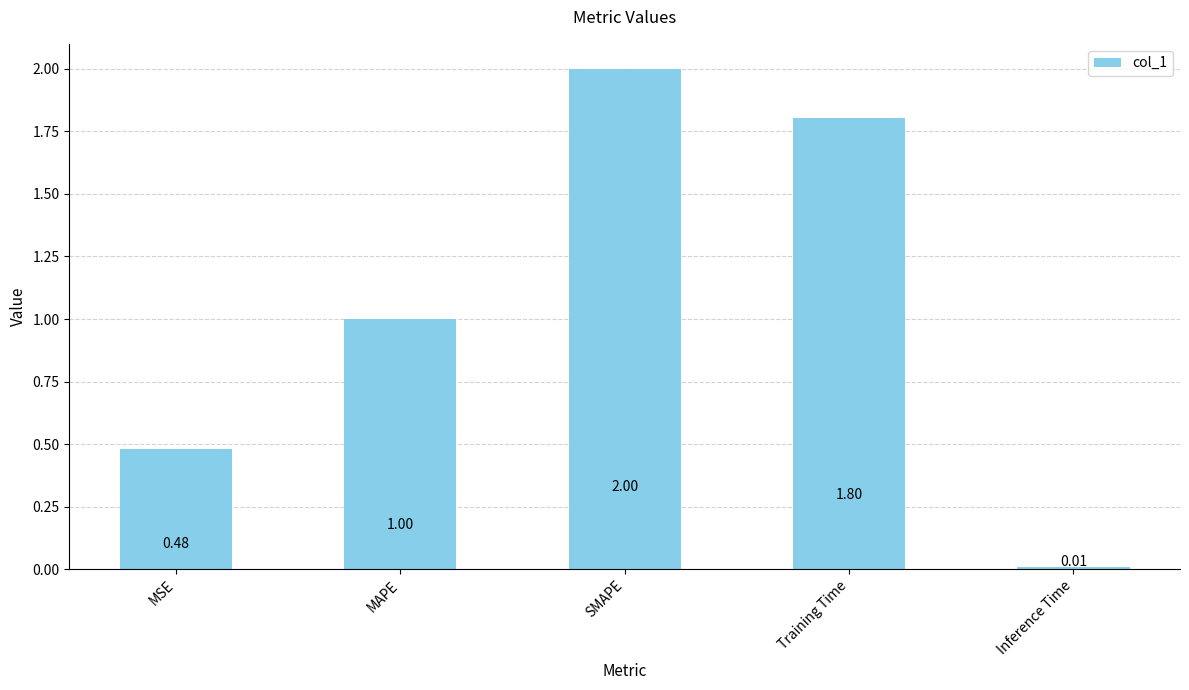

What is the difference between the maximum and minimum values?

2.0